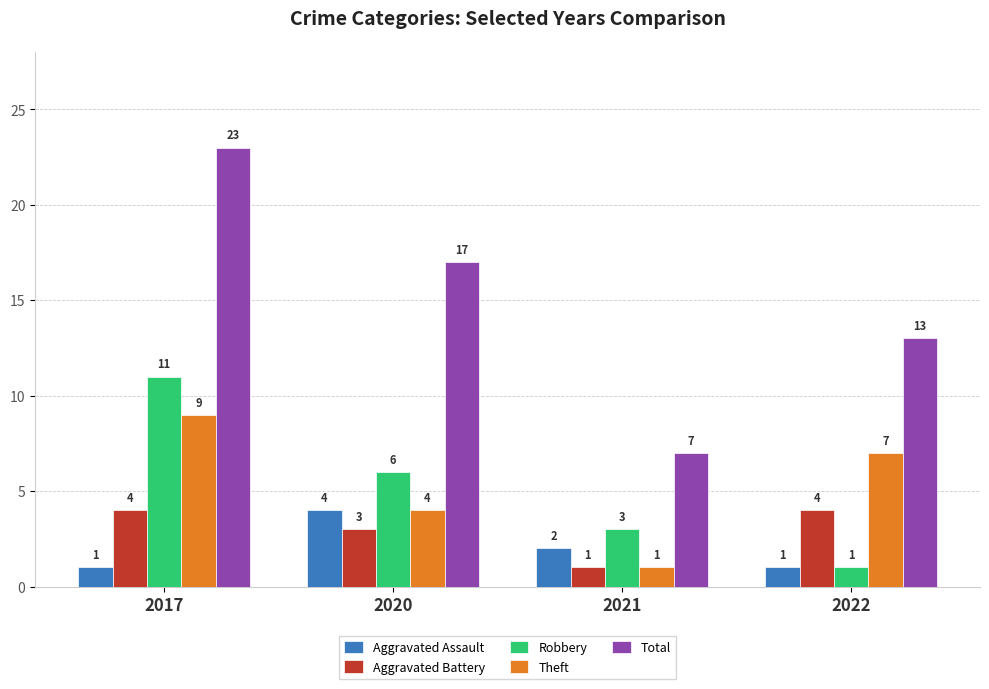

List the labels in order of Robbery value, smallest first.

2022, 2021, 2020, 2017